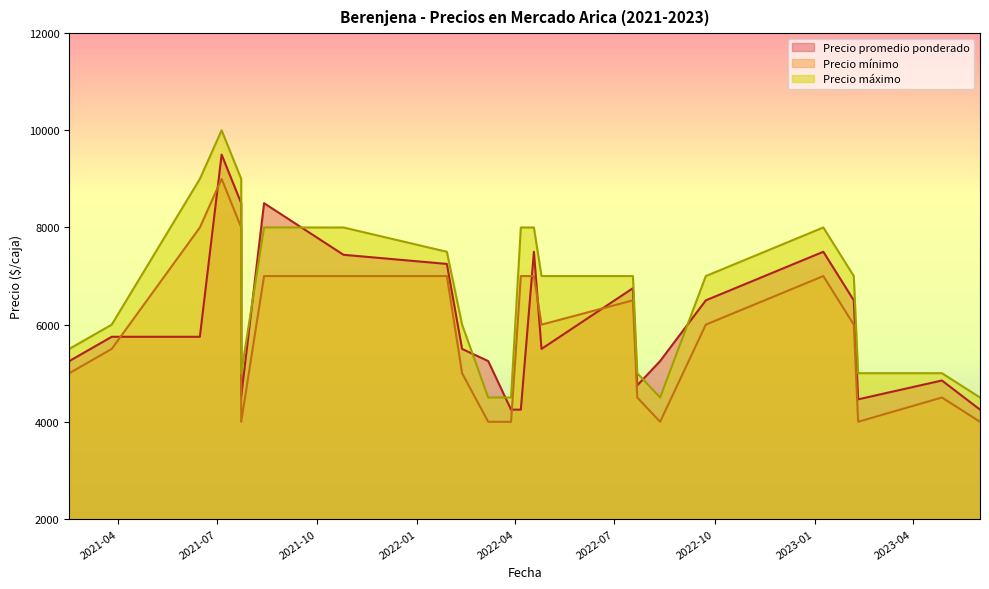

At which category does the chart reach its minimum across all series?

2022-03-07